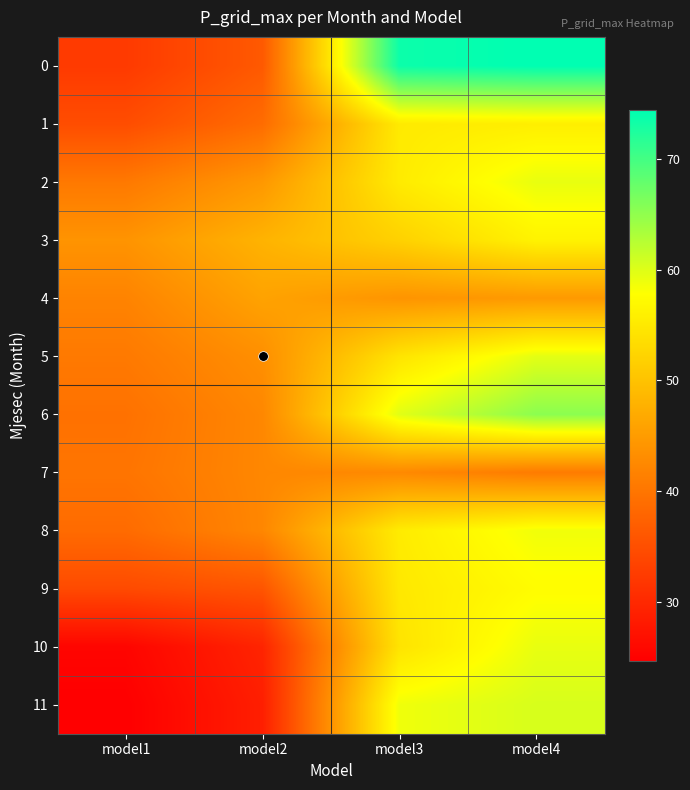

Reading left to right, list all the values displayed in this chart.

0: model1=32.3	model2=36.3	model3=73.6	model4=74.4
1: model1=34.8	model2=38.8	model3=55.1	model4=55.8
2: model1=40.5	model2=44.5	model3=55.3	model4=59.3
3: model1=44.0	model2=48.0	model3=51.9	model4=56.3
4: model1=41.8	model2=45.9	model3=44.0	model4=44.7
5: model1=40.5	model2=43.4	model3=54.4	model4=59.6
6: model1=39.5	model2=42.3	model3=59.7	model4=65.3
7: model1=39.9	model2=42.3	model3=42.6	model4=40.8
8: model1=38.7	model2=42.3	model3=55.4	model4=58.7
9: model1=34.4	model2=35.8	model3=54.9	model4=57.5
10: model1=25.4	model2=29.5	model3=54.3	model4=59.3
11: model1=24.7	model2=28.7	model3=58.8	model4=60.4